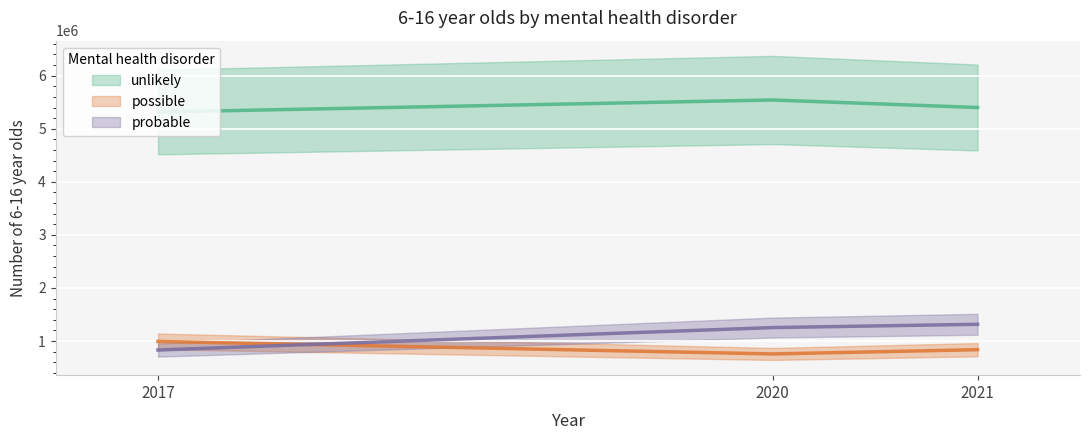

True or false: possible has a value of 756286.9 at 2020.

True